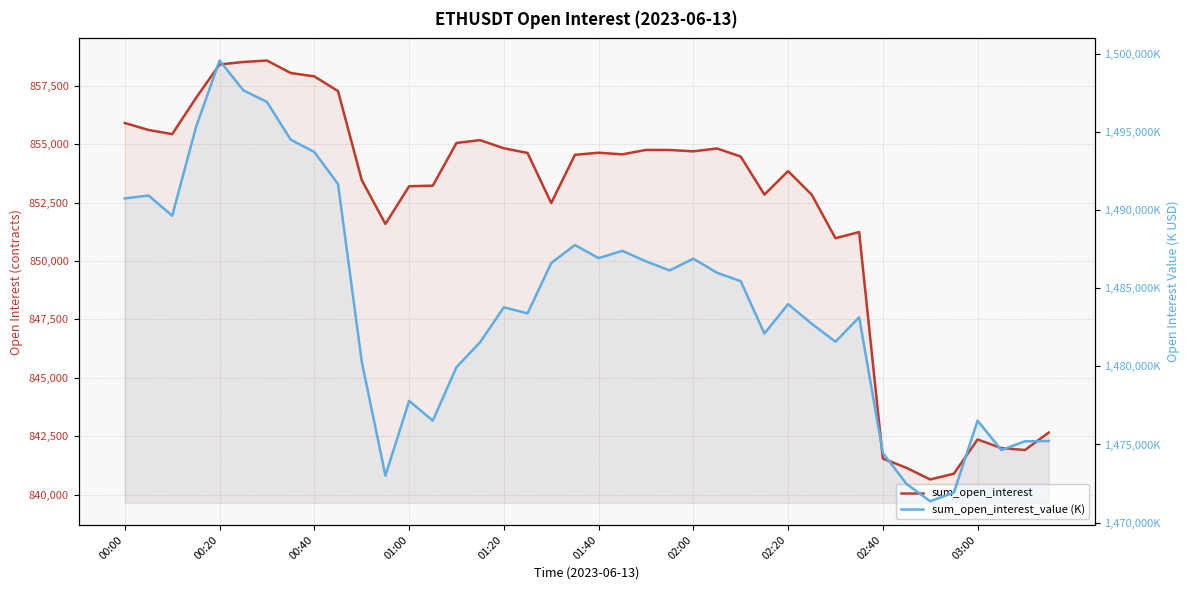

True or false: sum_open_interest has more than 1 interior local peaks.

True